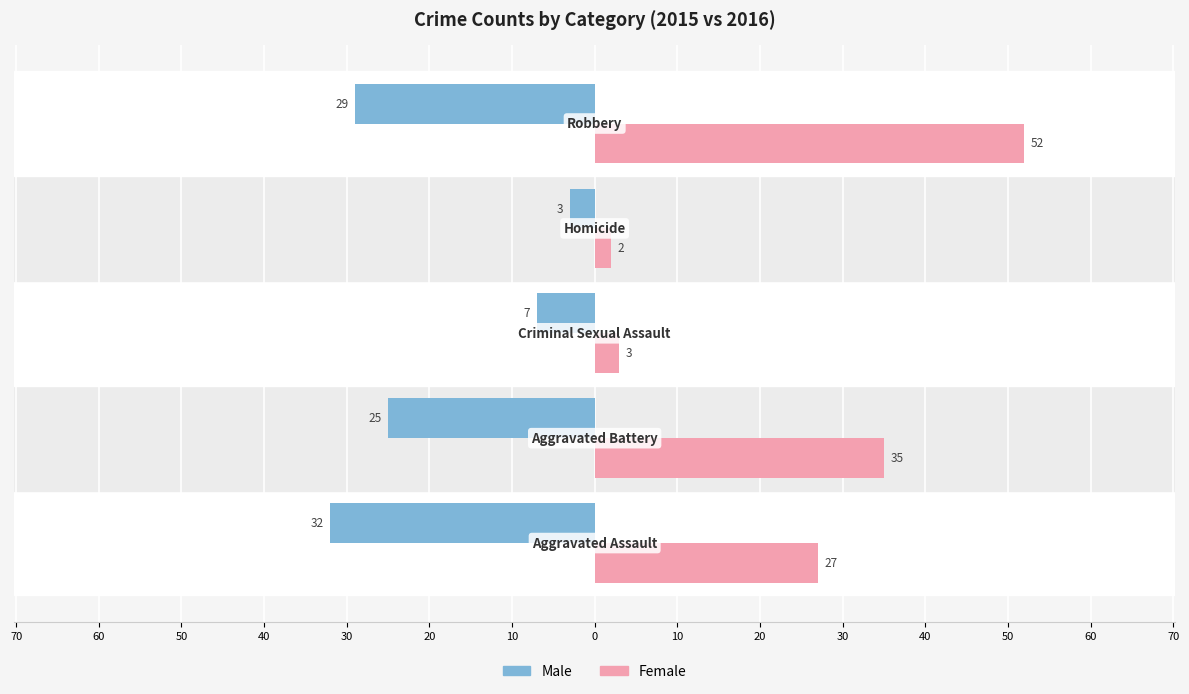

What is the sum of all Female values?

119